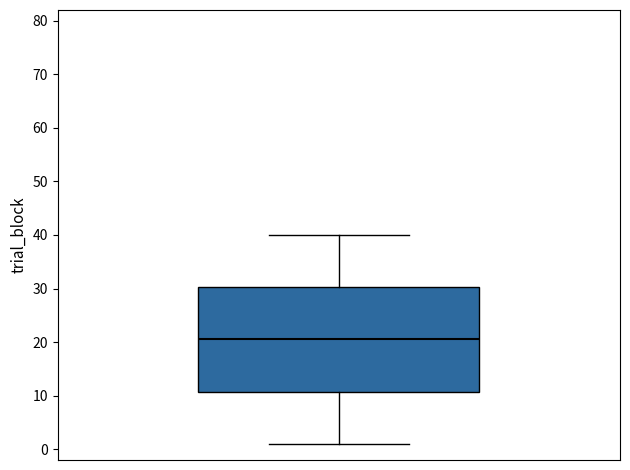

Read this box plot against the y-axis: the position of the median line, the range covered by the box, and the ends of both whiskers. The values are not printed on the chart, so give them approximately, as read against the axis.

median 21, box 11 to 30, whiskers 1 to 40